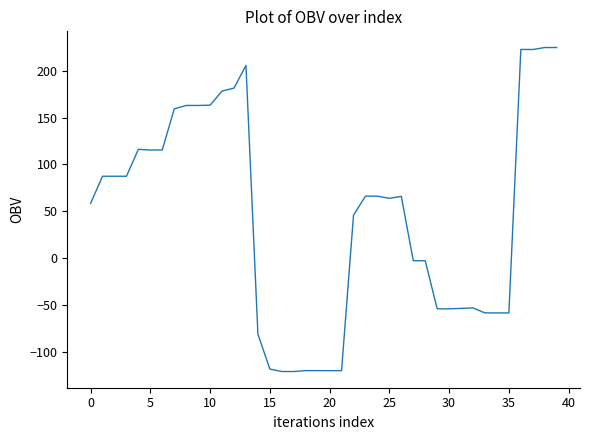

What is the difference between the maximum and minimum values?

345.5